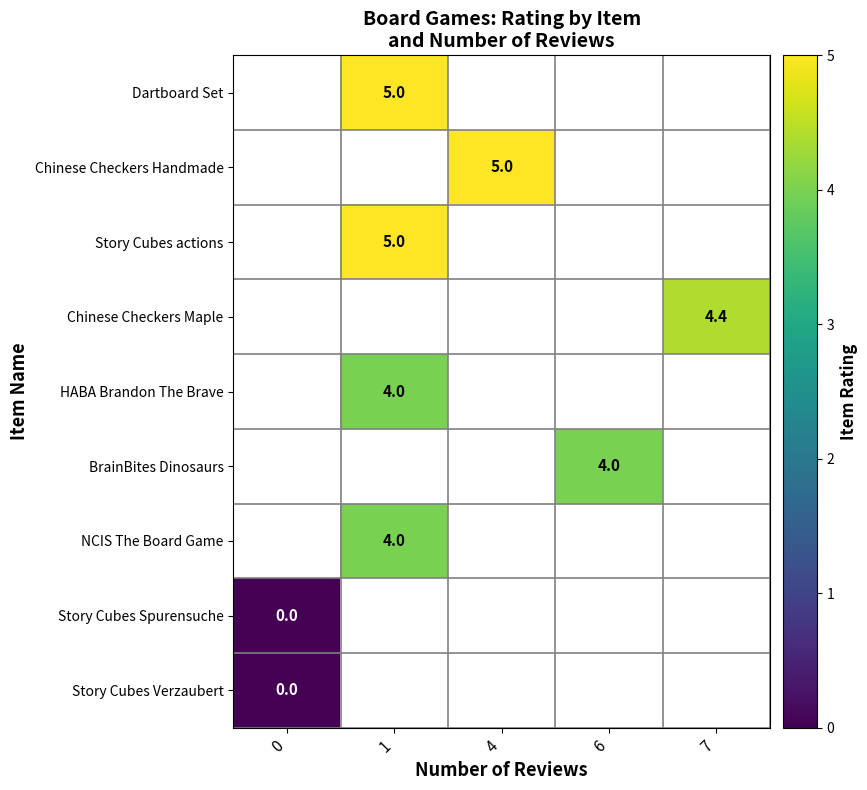

The value of Chinese Checkers Handmade at 4 is 5.0. True or false?

True